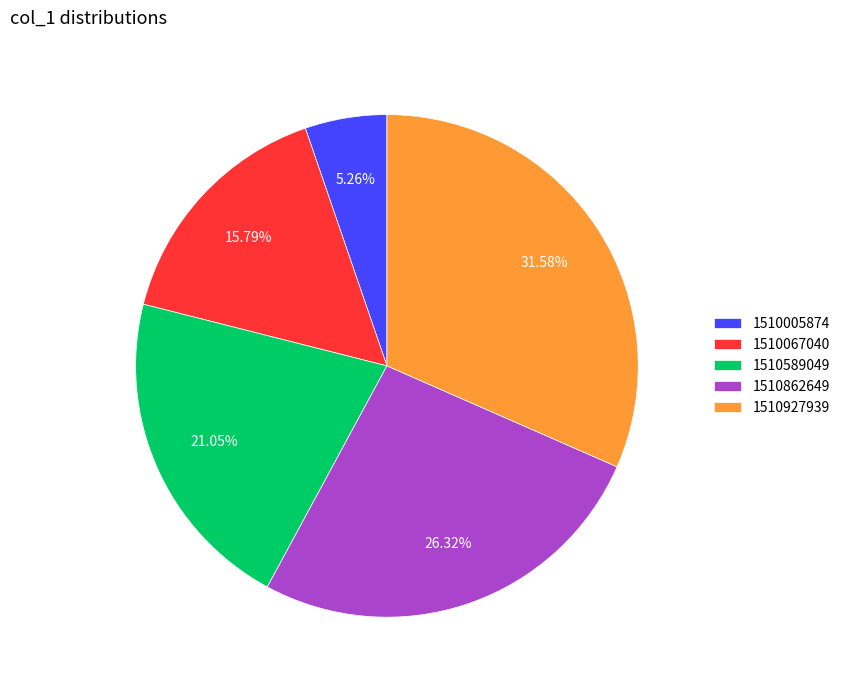

Is it true that 1510589049 is 16% of the pie?

False